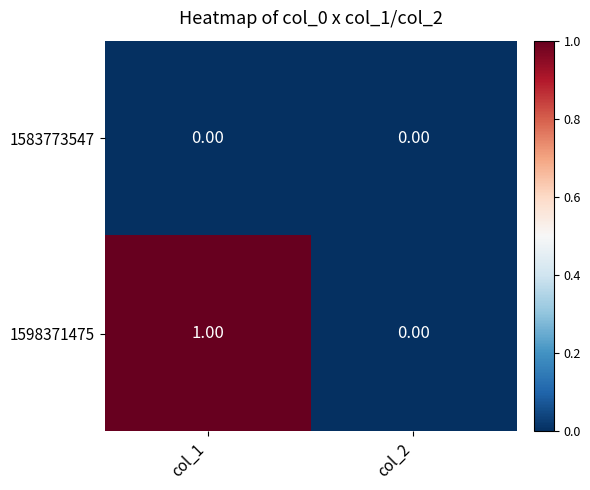

Is the value of 1583773547 at col_2 greater than the value of 1598371475 at col_1?

No